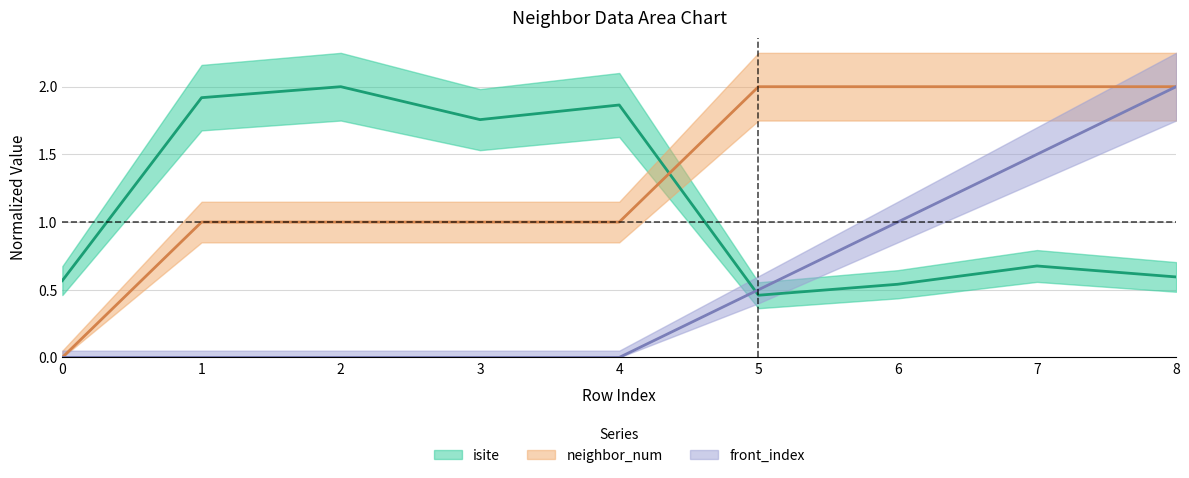

What is the value of the isite point at the 2nd from the left?

1.9